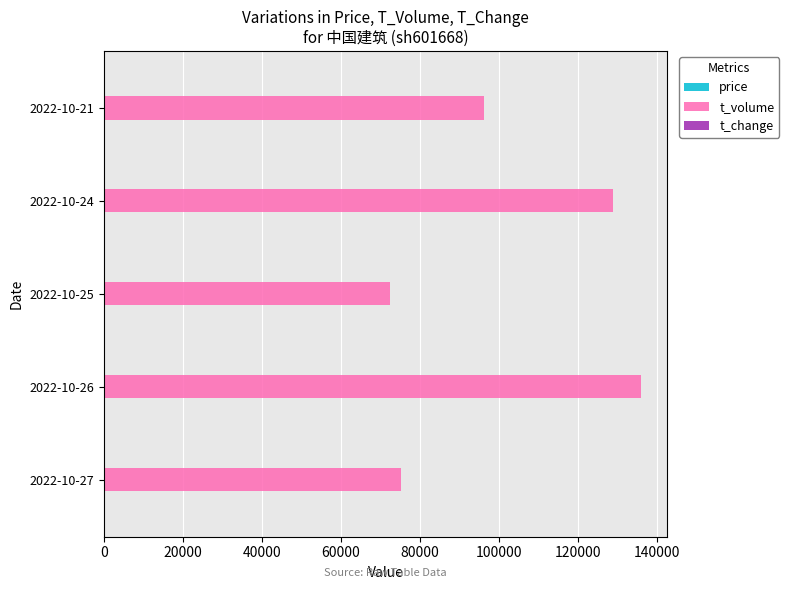

Where is t_volume nearest to the value 104109?

2022-10-21